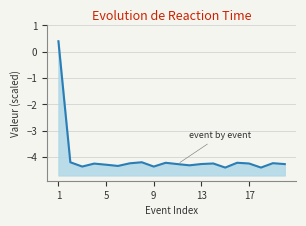

How many positive values are there?

1